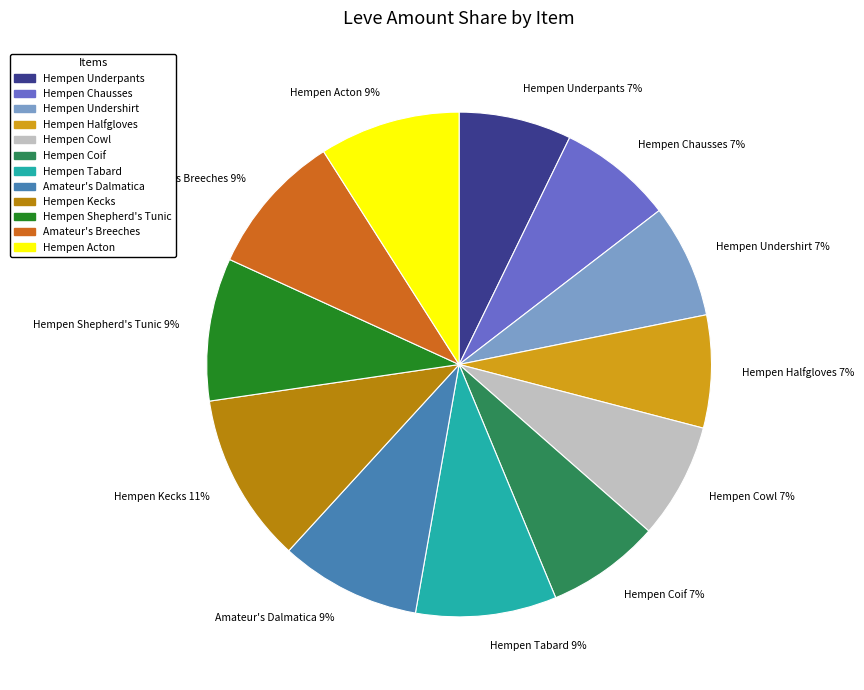

Which slice is the largest?

Hempen Kecks